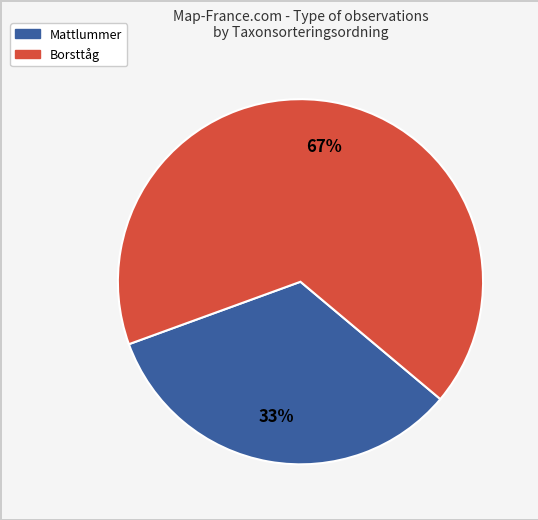

How many segments does this pie chart have?

2